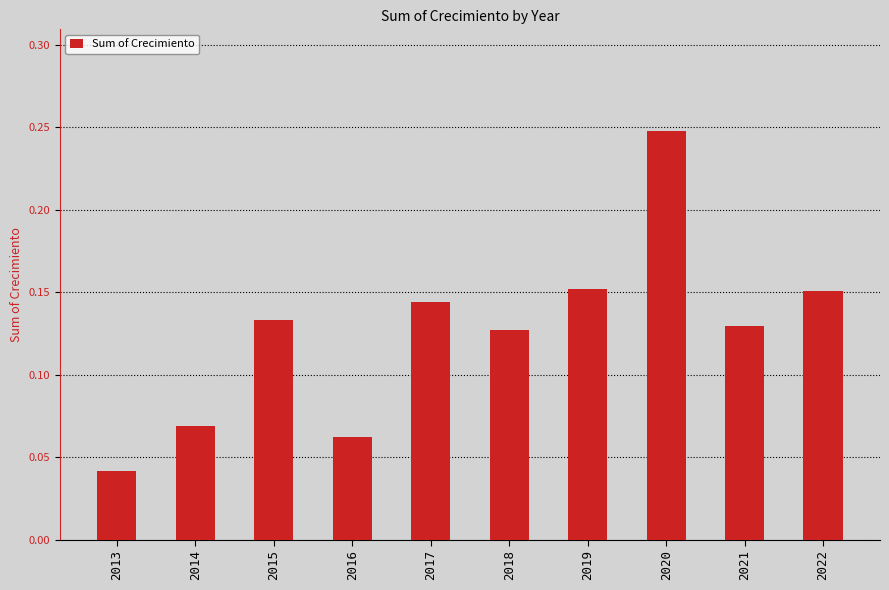

At which category does the chart reach its peak across all series?

2020